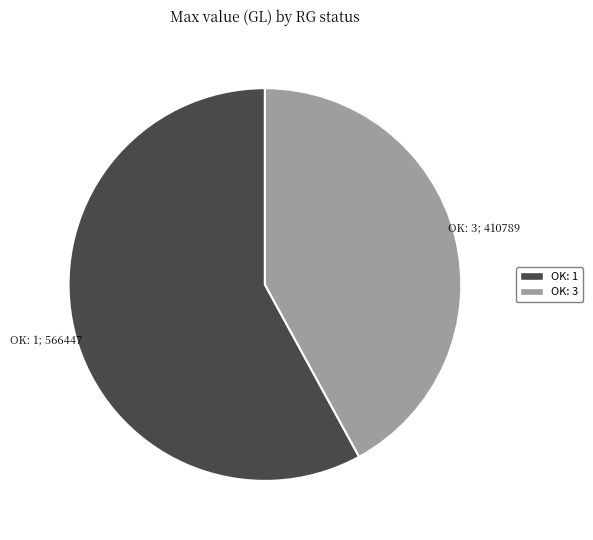

Is there a majority slice in this chart?

Yes